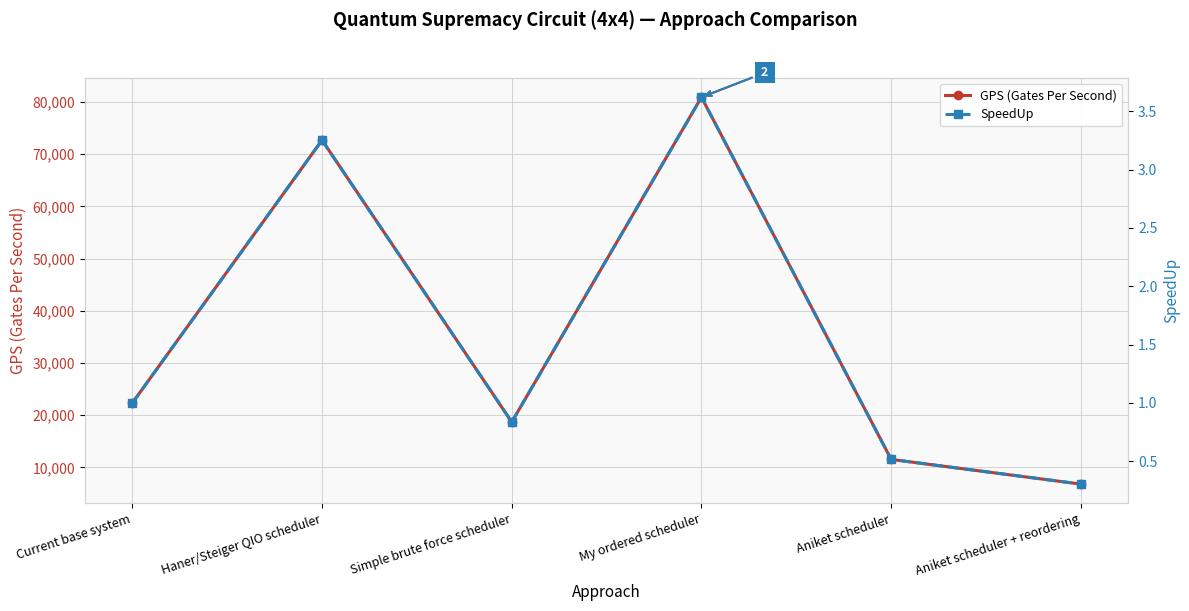

Rank the series by their average value, from lowest to highest.

SpeedUp, GPS (Gates Per Second)